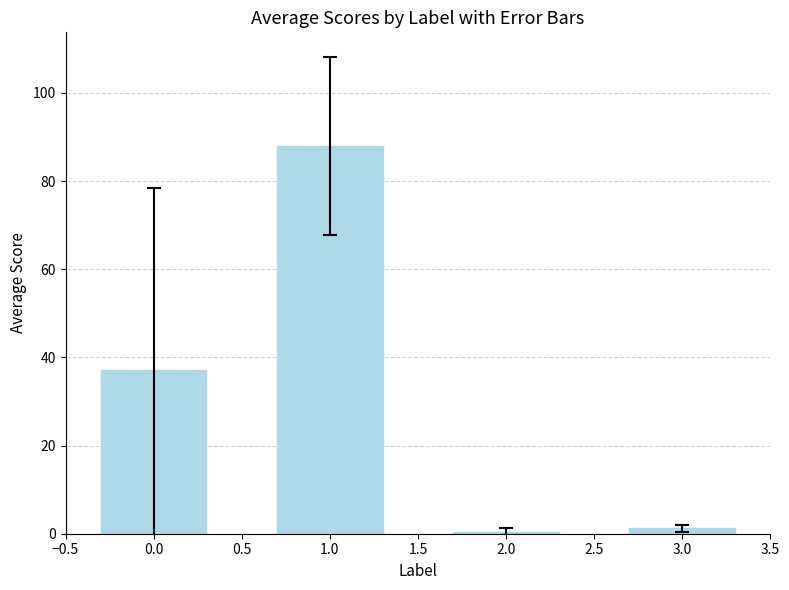

What is the label of the 2nd bar from the right?

2.0